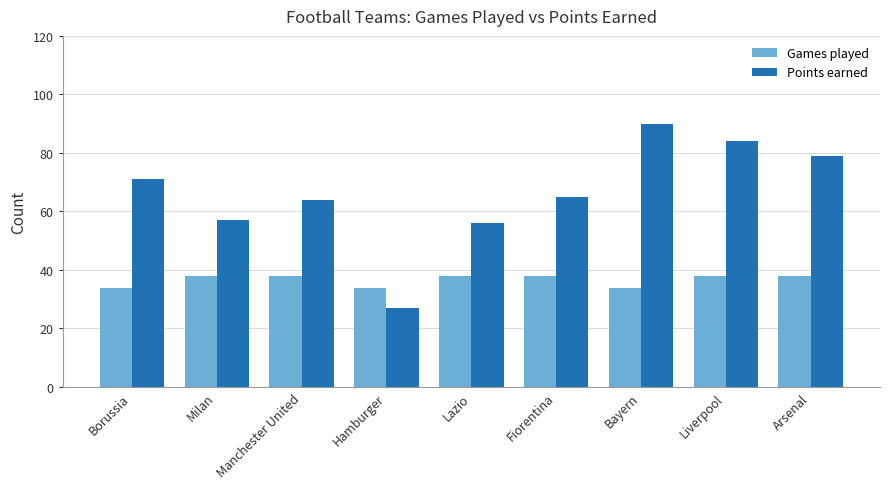

Rank the series by their average value, from lowest to highest.

Games played, Points earned